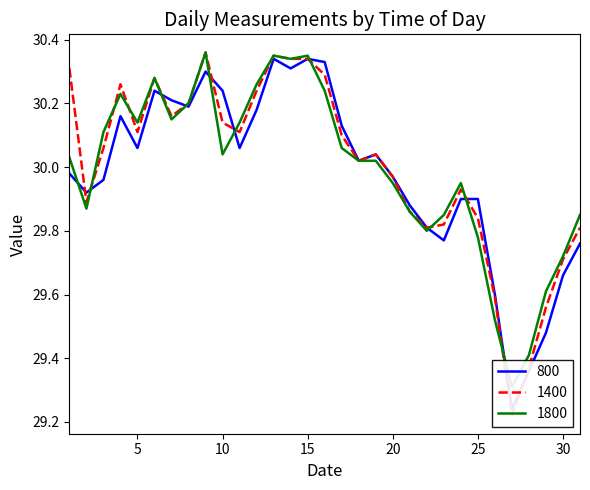

Which series has the widest spread of values?

1400